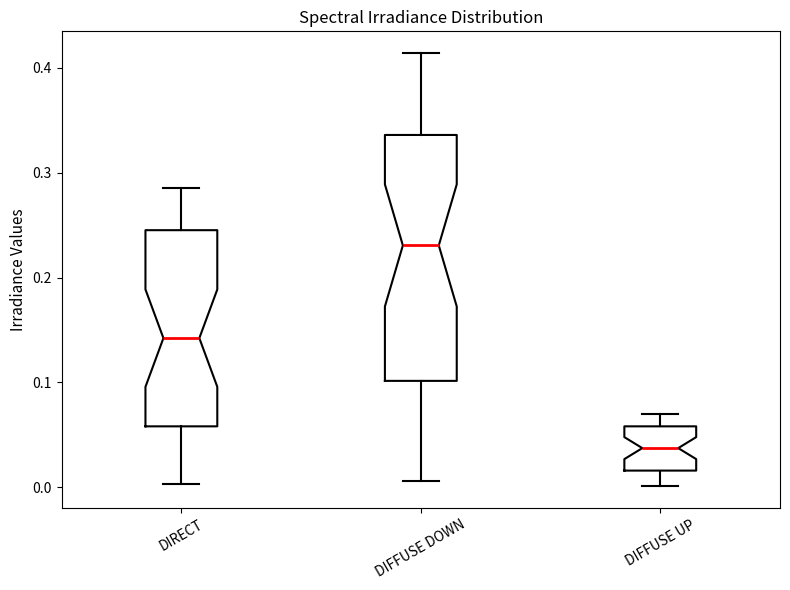

Reading left to right, read every box against the y-axis: the position of its median line, the range the box covers, and the ends of its whiskers. The values are not printed on the chart, so give them approximately, as read against the axis.

DIRECT: median 0.14, box 0.06 to 0.25, whiskers 0.00 to 0.29
DIFFUSE DOWN: median 0.23, box 0.10 to 0.34, whiskers 0.01 to 0.41
DIFFUSE UP: median 0.04, box 0.02 to 0.06, whiskers 0.00 to 0.07